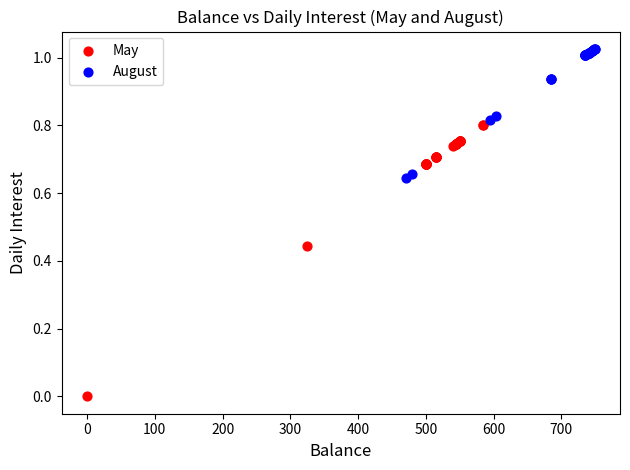

Which series reaches the maximum Y coordinate?

August